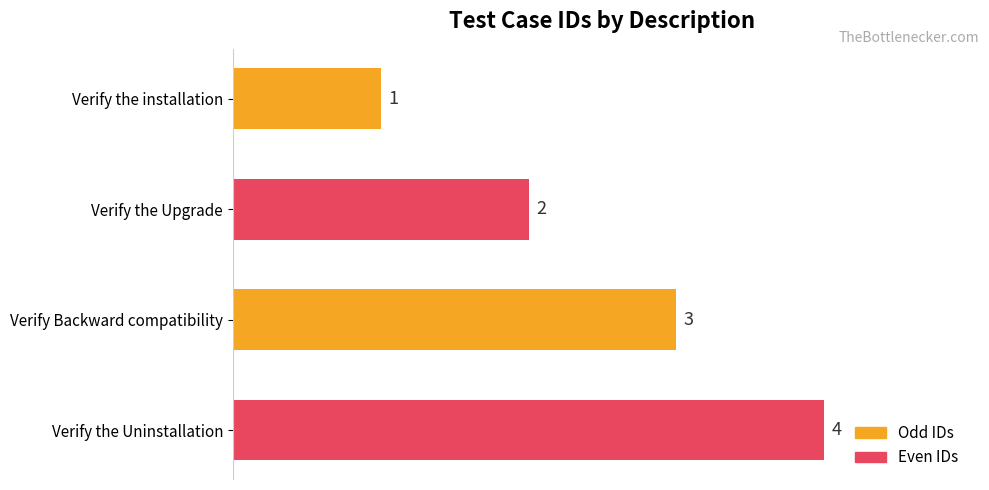

List the labels in order of value, largest first.

Verify the Uninstallation, Verify Backward compatibility, Verify the Upgrade, Verify the installation